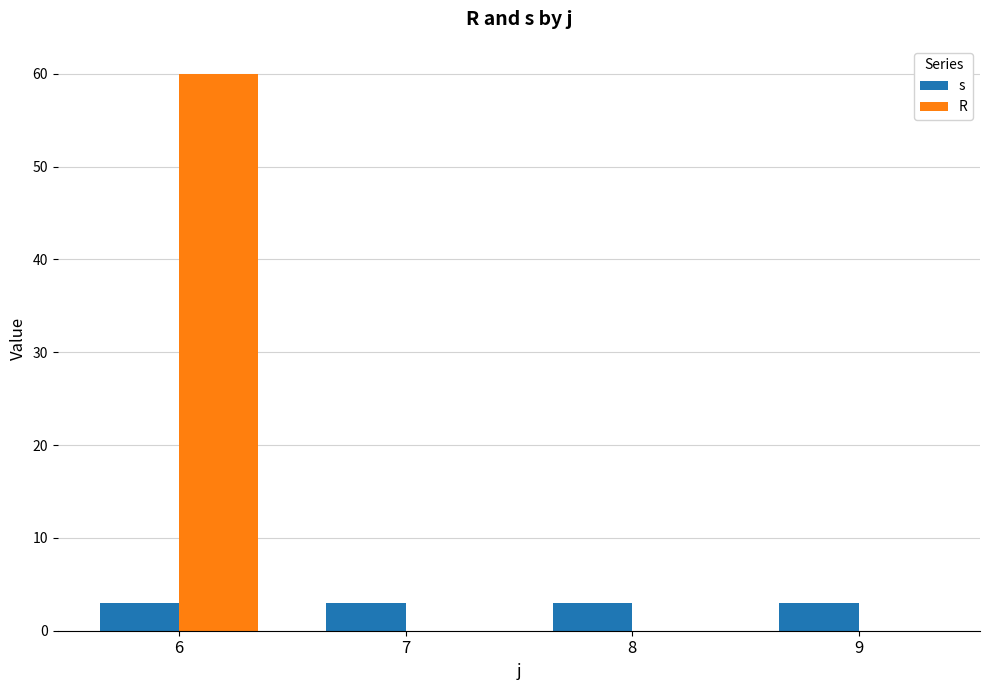

How many categories are shown in the chart?

4